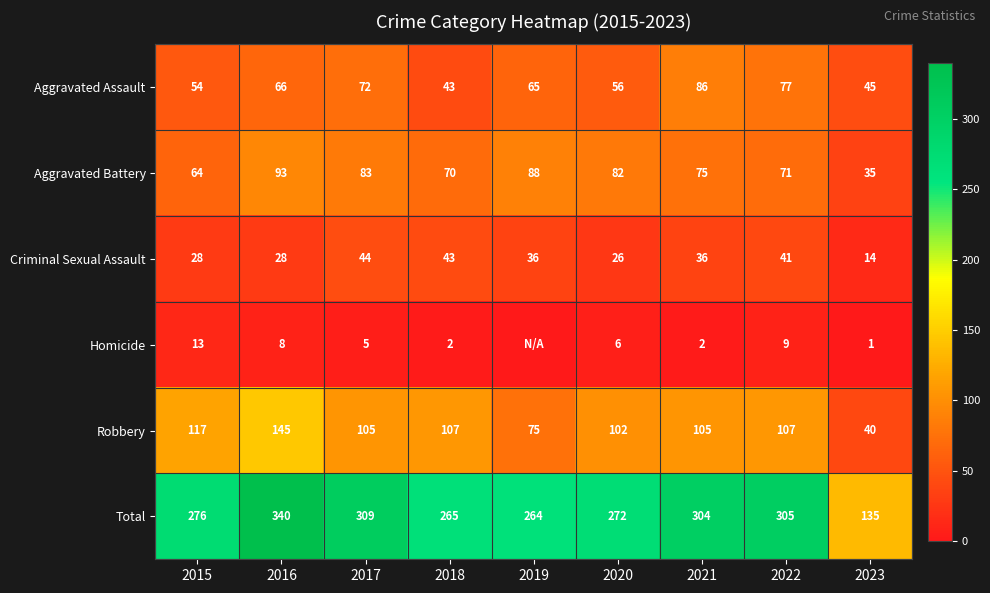

How many data points in Aggravated Battery are less than 75?

4